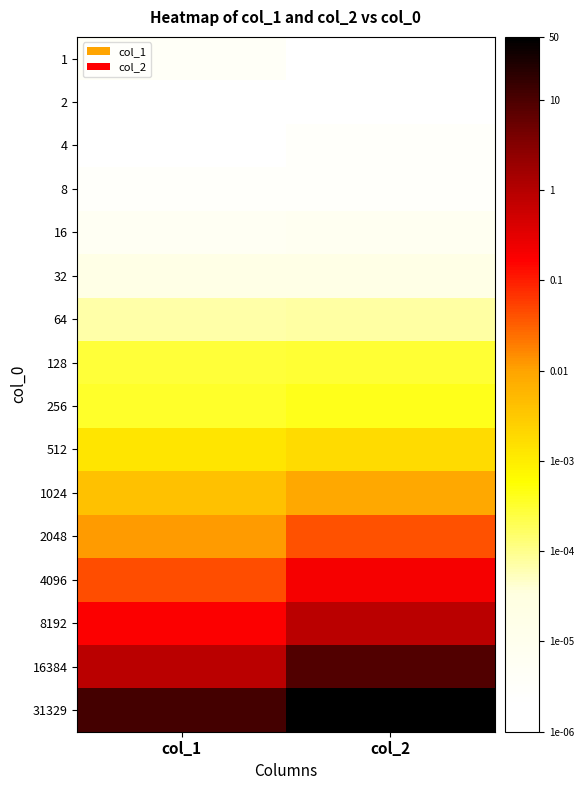

Reading left to right, what are all the values shown in this chart?

1: col_1=-5.4	col_2=-5.7
2: col_1=-5.7	col_2=-5.7
4: col_1=-5.7	col_2=-5.5
8: col_1=-5.5	col_2=-5.5
16: col_1=-5.2	col_2=-5.2
32: col_1=-4.7	col_2=-4.7
64: col_1=-4.2	col_2=-4.1
128: col_1=-3.5	col_2=-3.5
256: col_1=-3.5	col_2=-3.4
512: col_1=-2.9	col_2=-2.7
1024: col_1=-2.4	col_2=-2.1
2048: col_1=-1.9	col_2=-1.4
4096: col_1=-1.3	col_2=-0.7
8192: col_1=-0.7	col_2=-0.1
16384: col_1=-0.1	col_2=0.9
31329: col_1=1.1	col_2=1.7